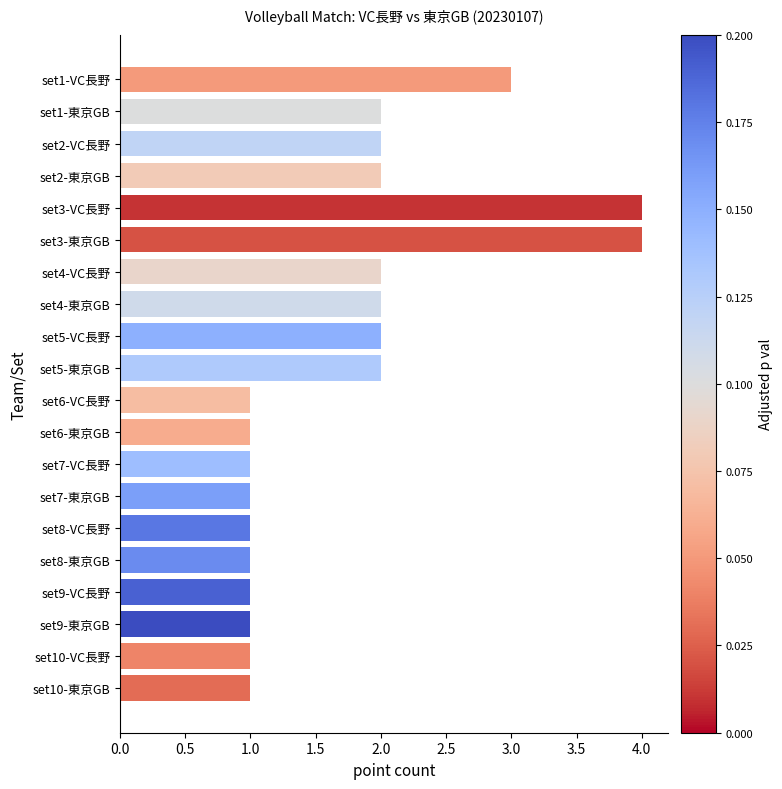

The value at set7-東京GB is 1. True or false?

True